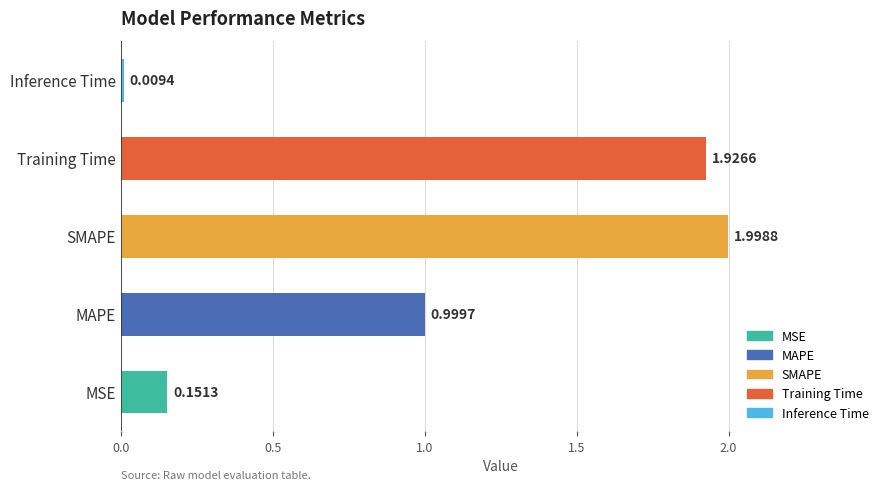

List the labels in order of value, largest first.

SMAPE, Training Time, MAPE, MSE, Inference Time